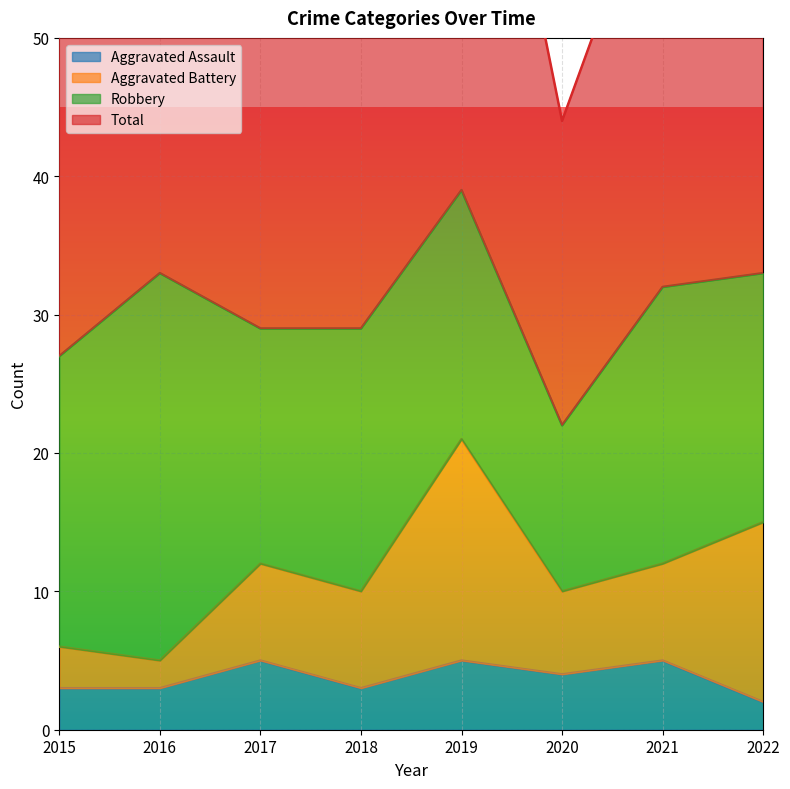

What is the sum of the Total values at 2019 and 2022?

147